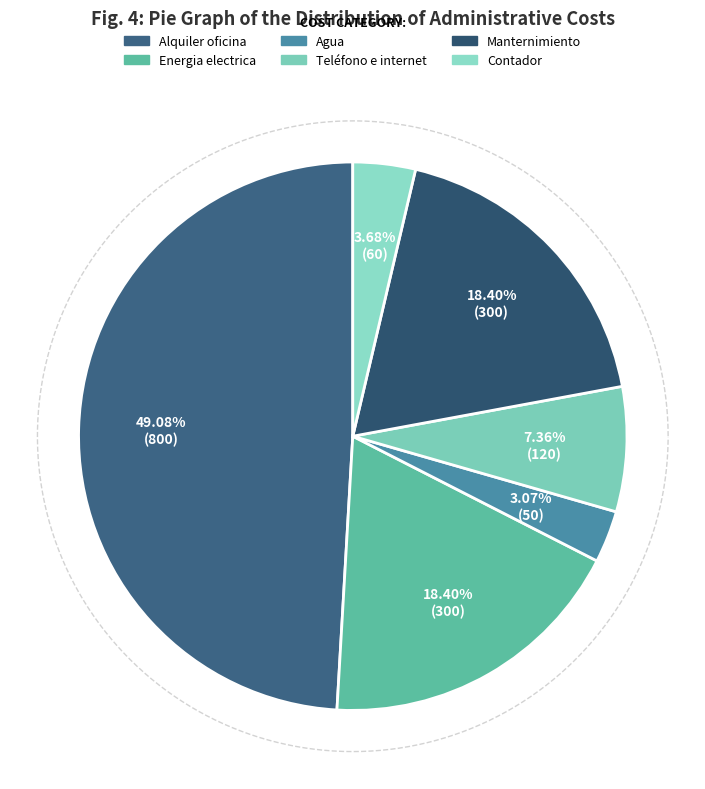

True or false: Alquiler oficina accounts for 61% of the total.

False